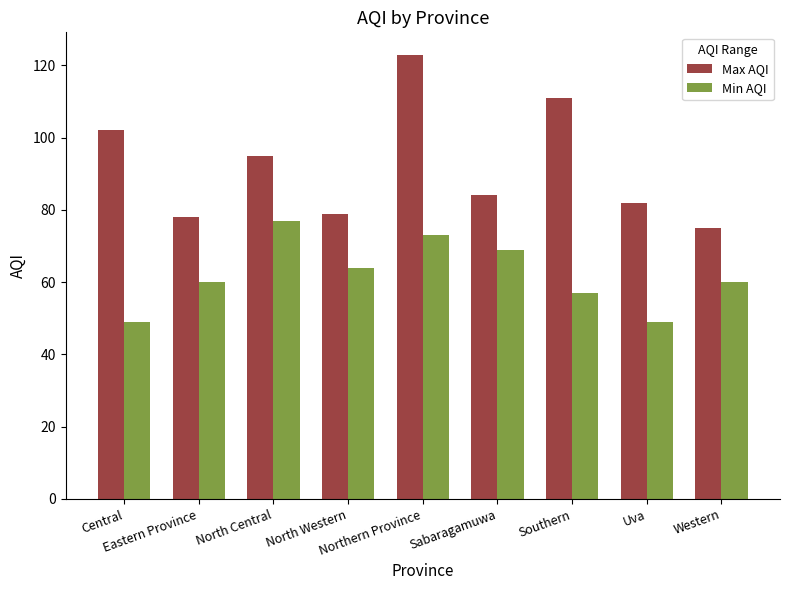

What is the difference between the maximum and minimum values in the Max AQI series?

48